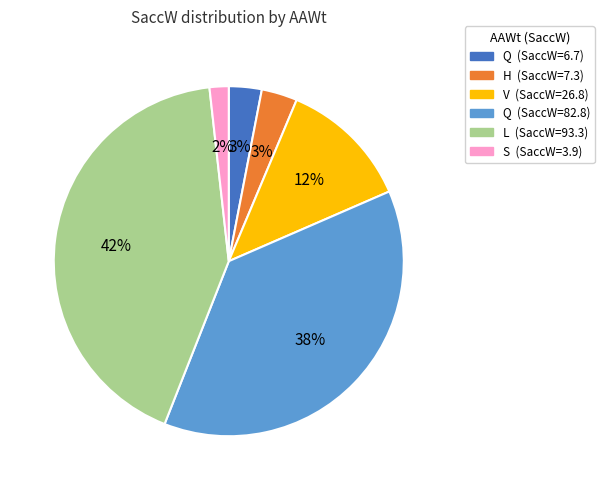

To the nearest percent, what is the difference between the largest and smallest slice percentages?

40%